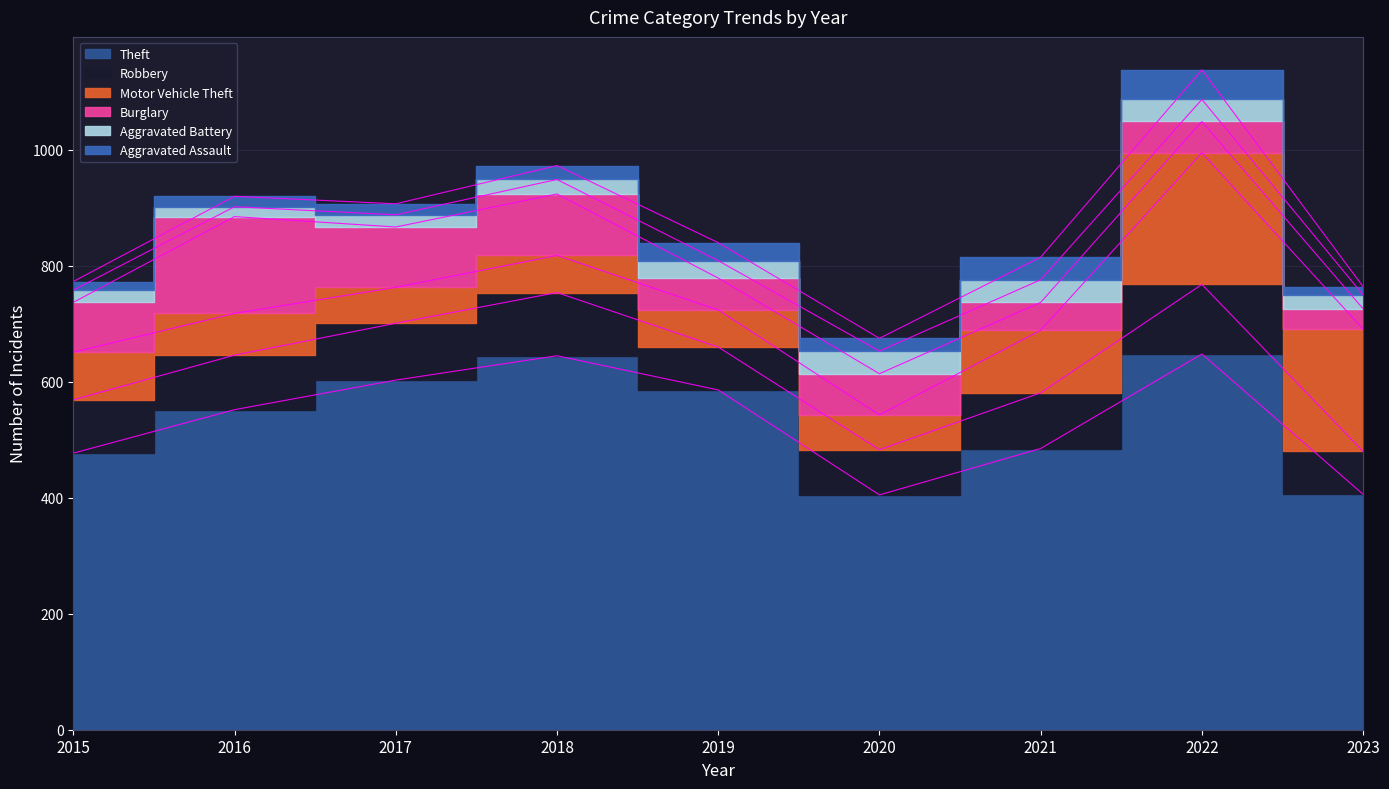

What is the average value of the Aggravated Battery series?

28